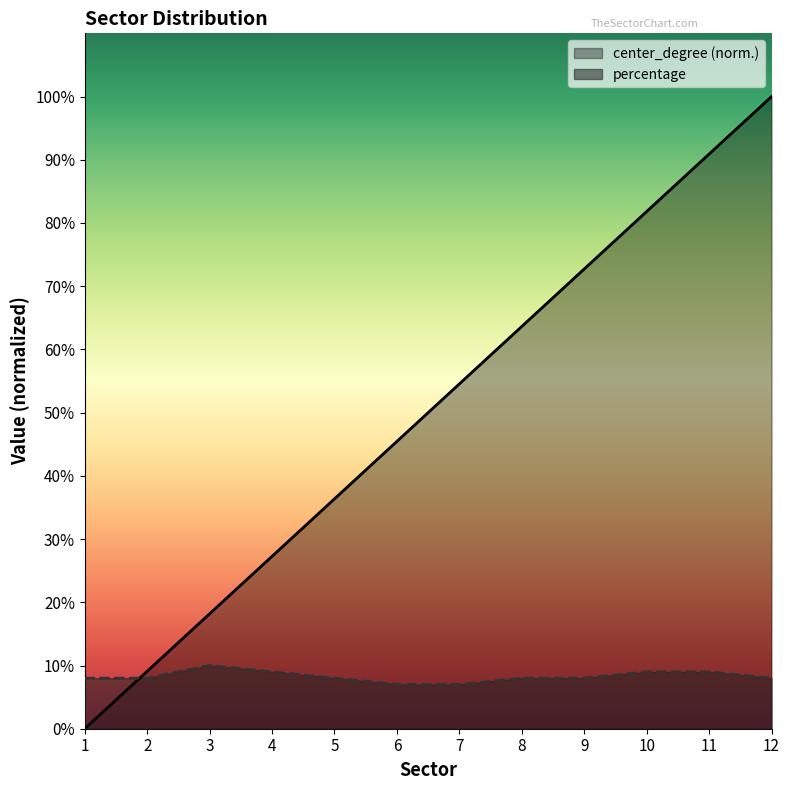

Does the chart display data point markers on the line(s)?

No